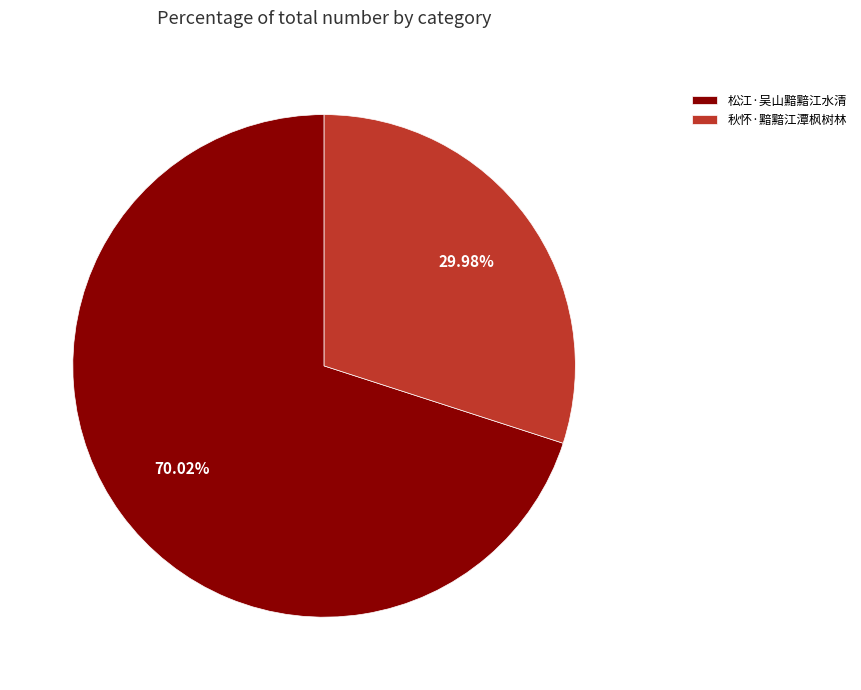

Approximately how many times larger is the value at 松江·吴山黯黯江水清 compared to 秋怀·黯黯江潭枫树林?

2.3